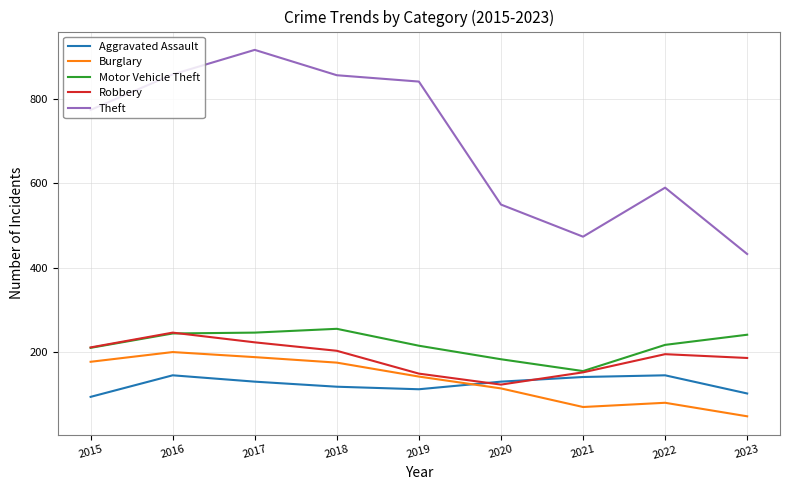

True or false: Aggravated Assault and Motor Vehicle Theft intersect in this chart.

False